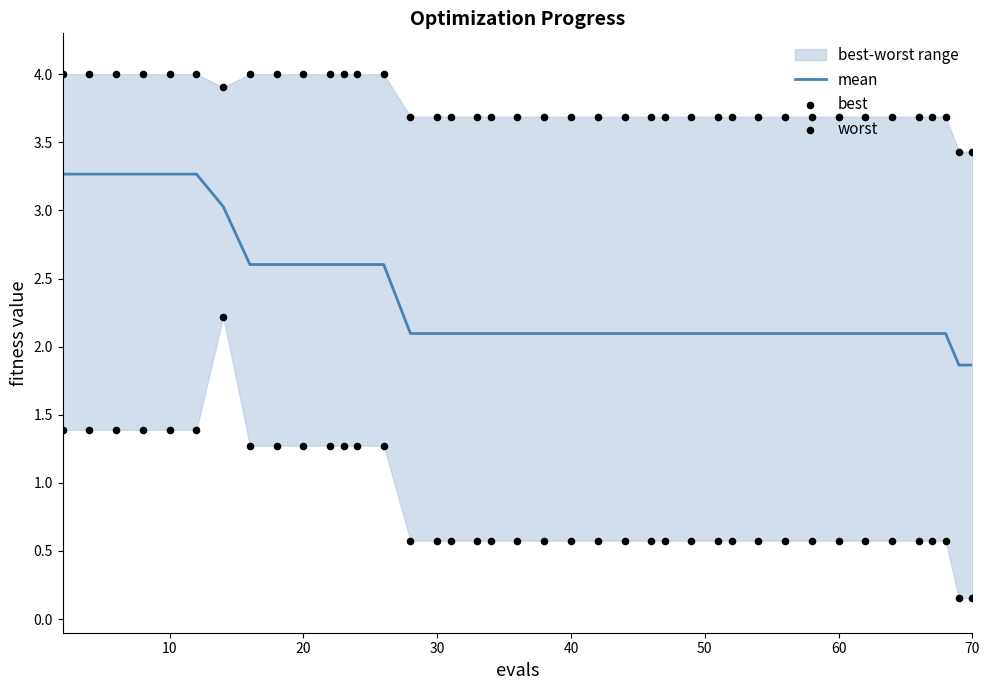

What is the lowest value of the mean series?

1.9